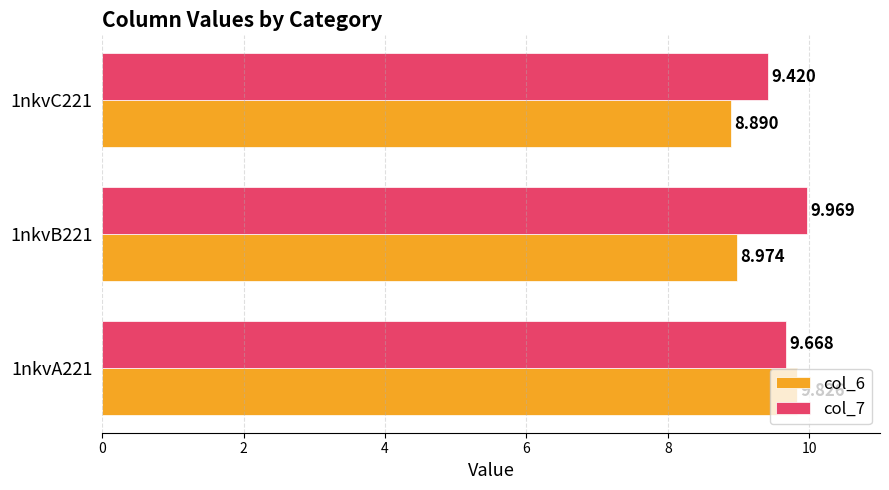

What is the maximum value shown in the chart?

10.0